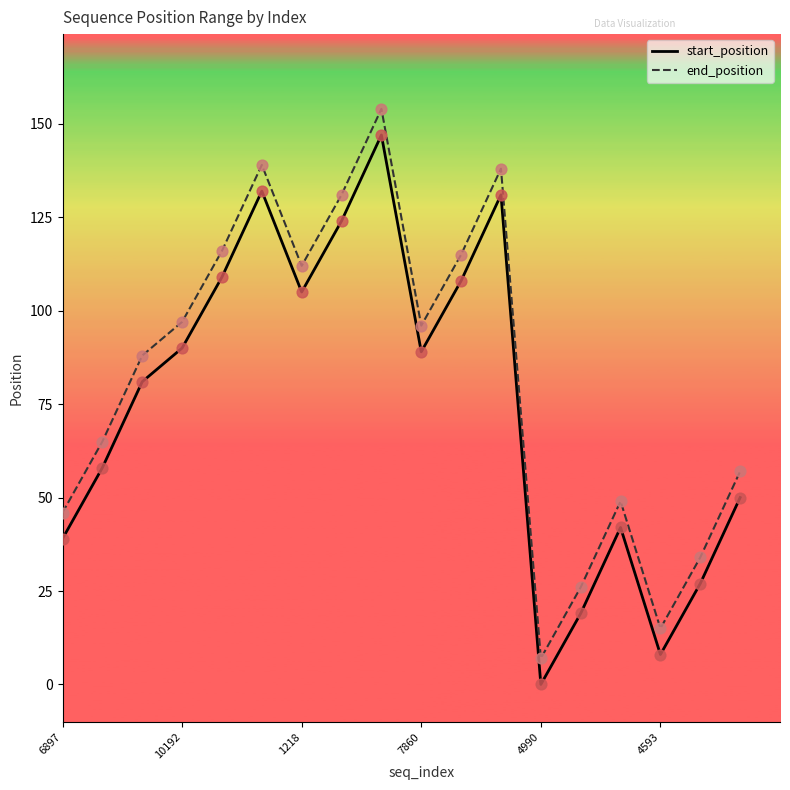

What are all the series names shown in the legend?

start_position, end_position